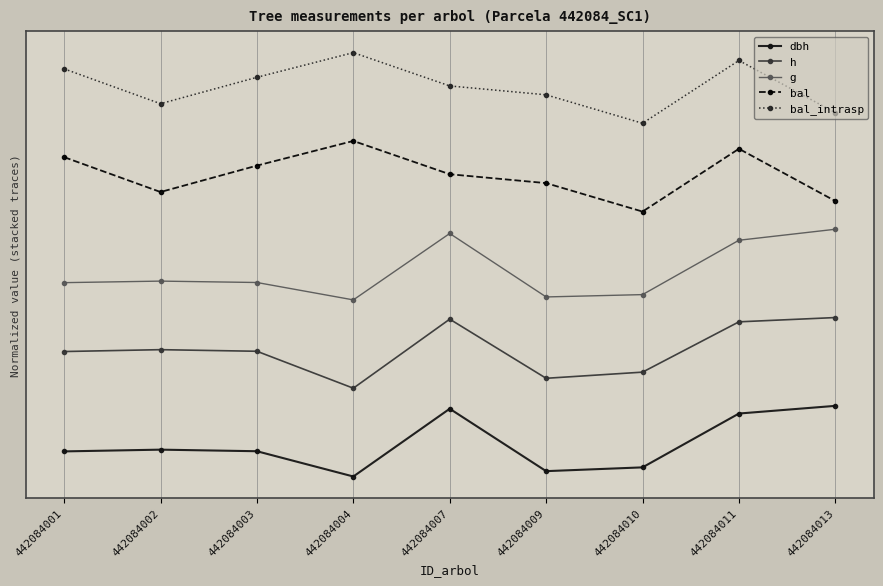

Which series has the largest range (max minus min)?

h